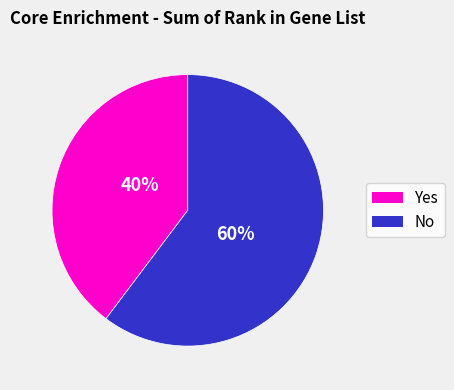

Does any single category account for the majority?

Yes